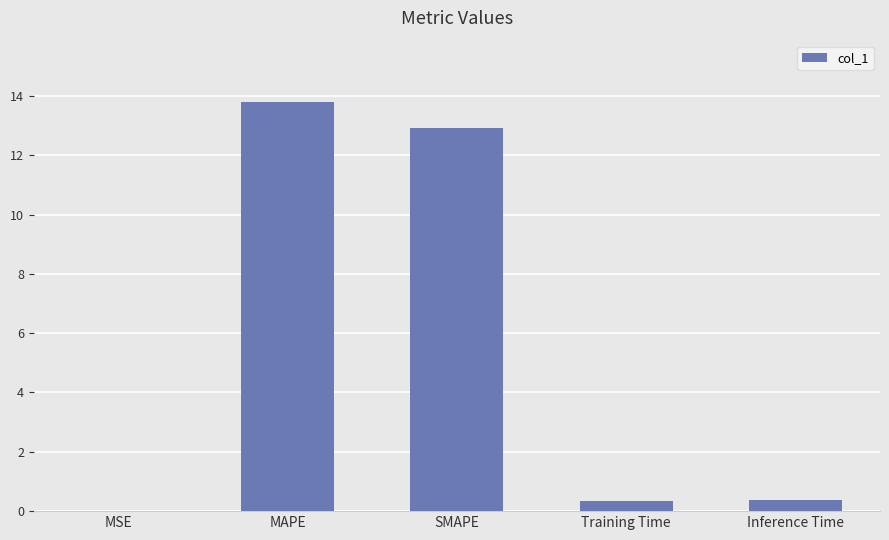

What is the greatest value displayed?

13.8